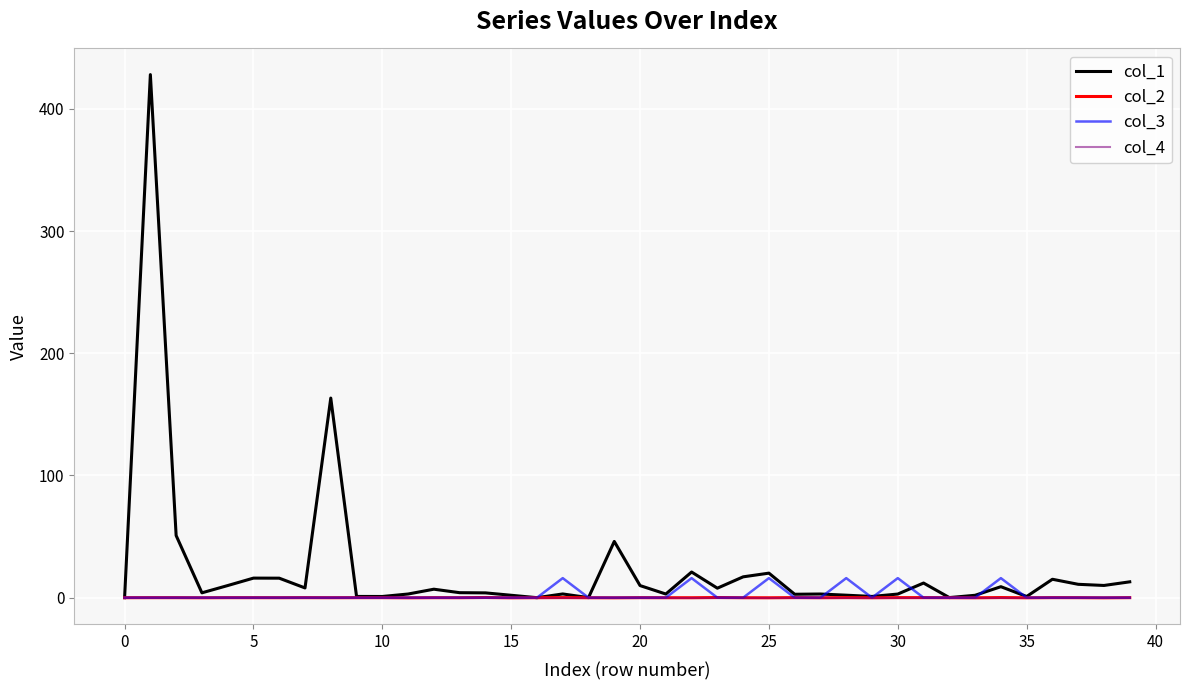

After their last crossing, which series has the higher values: col_3 or col_1?

col_1